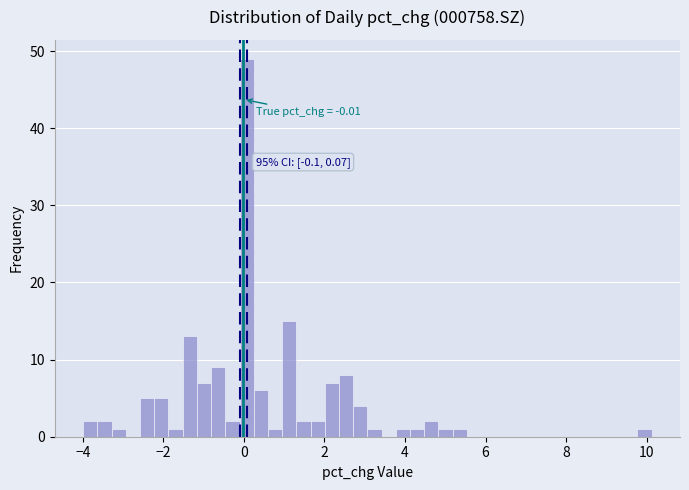

Around what value on the x-axis is the tallest bar? Give the approximate position of its centre, as read against the axis.

0.0